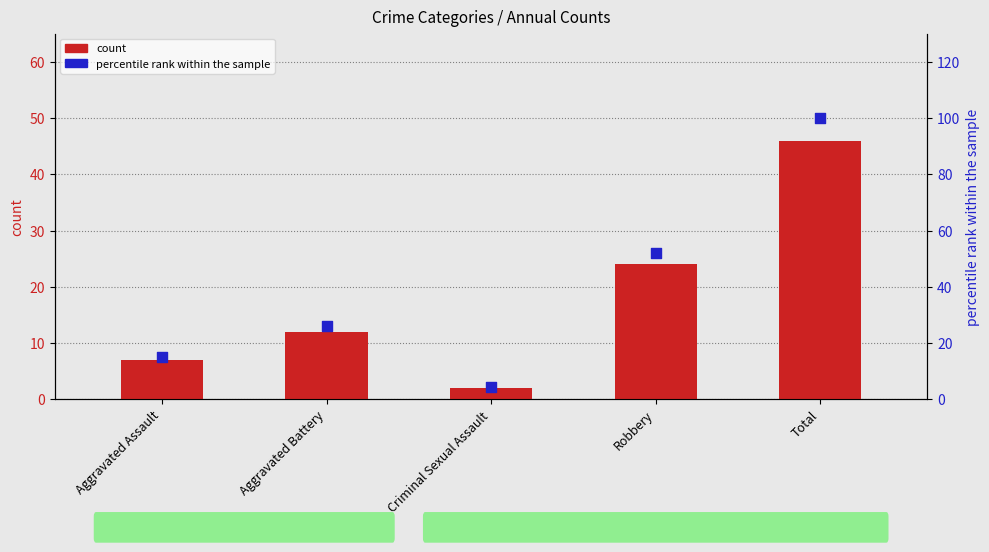

Which series reaches the maximum Y coordinate?

percentile rank within the sample